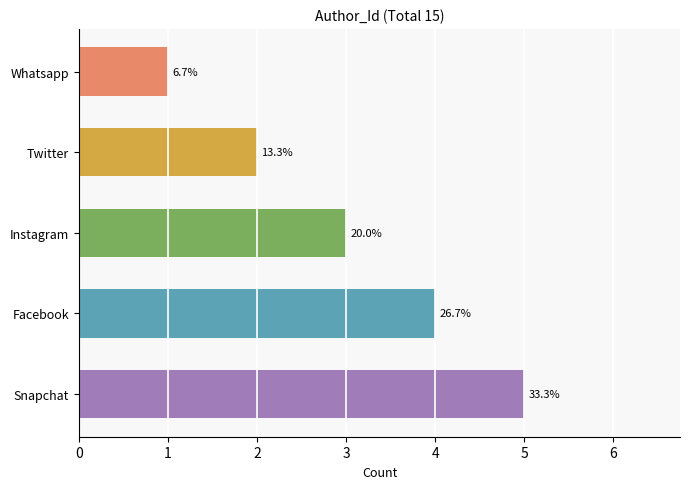

Are the bars horizontal?

Yes